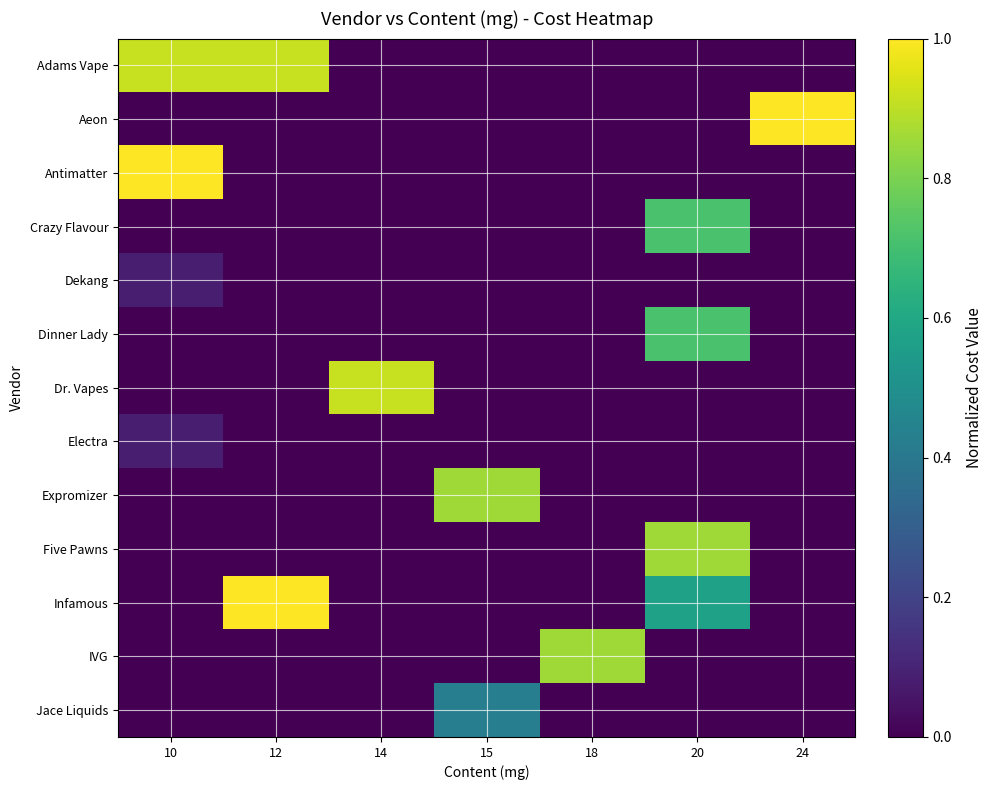

Between 15 and 18, which series saw the biggest shift?

Expromizer